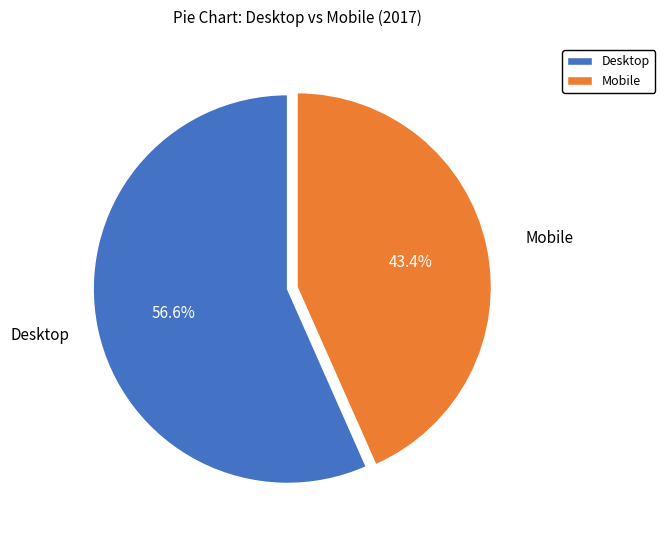

Is it true that Desktop is 57% of the pie?

True